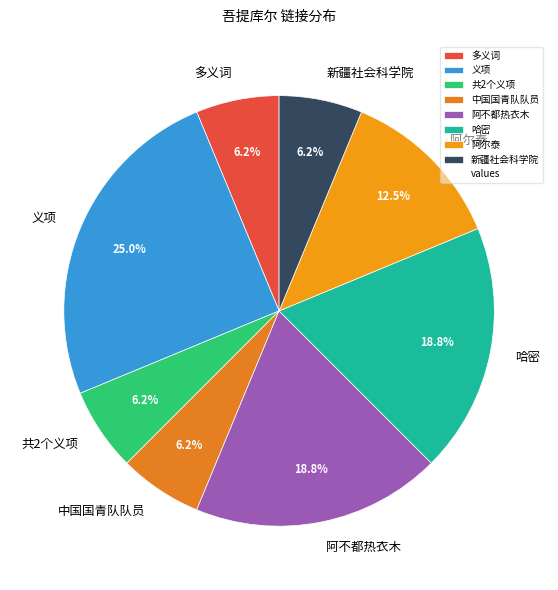

Does 中国国青队队员 account for over 50% of the chart?

No